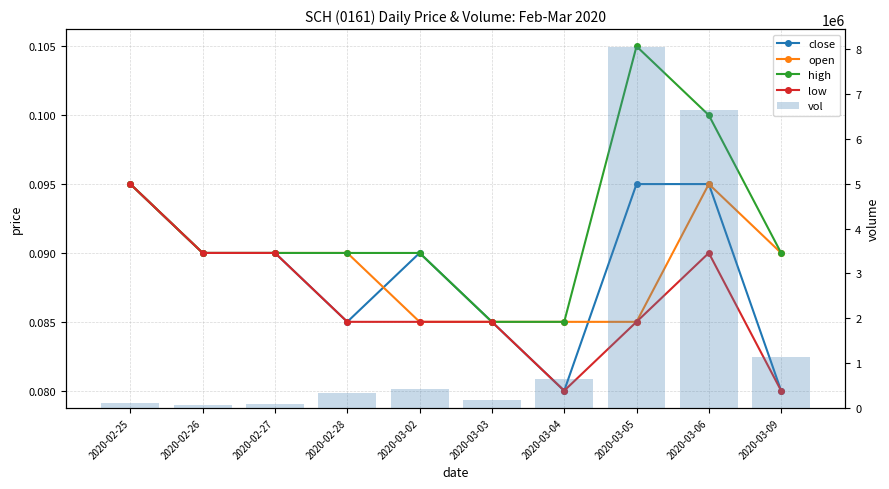

At how many categories does at least one series exceed 855441?

3